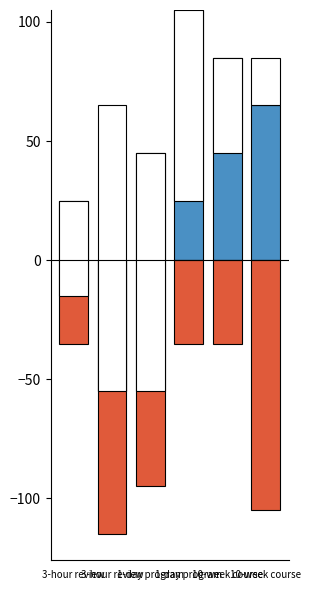

What is the minimum value shown in the chart?

-115